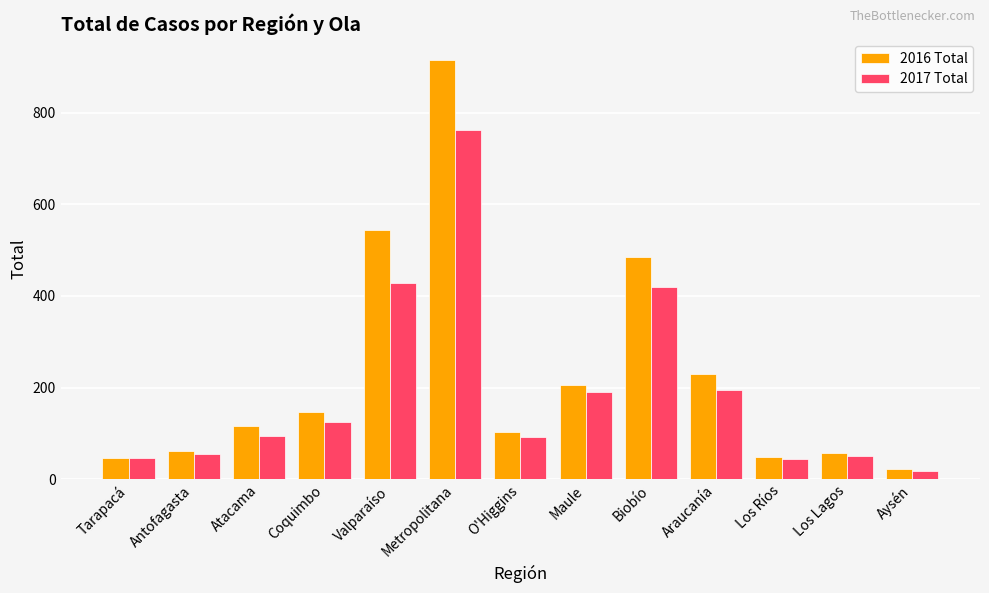

Is the value of 2017 Total at Maule greater than the value of 2016 Total at Los Lagos?

Yes